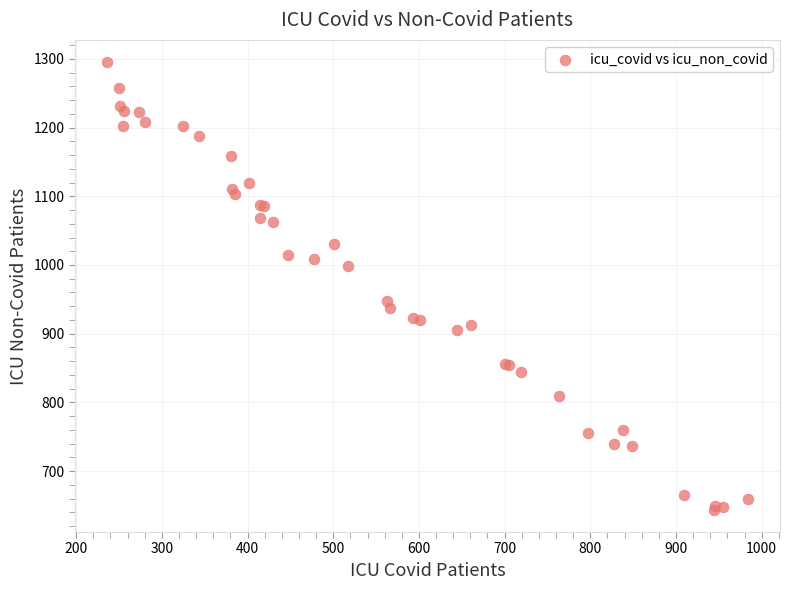

What Y value in the scatter plot is closest to 969?

947